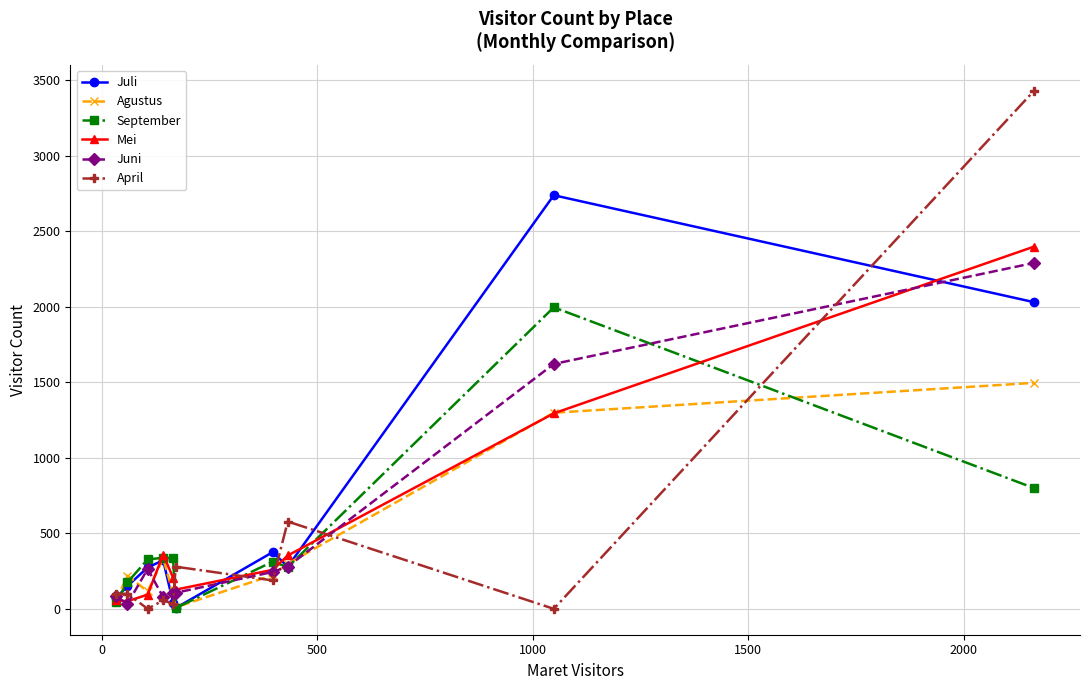

How many lines are shown in the chart?

6